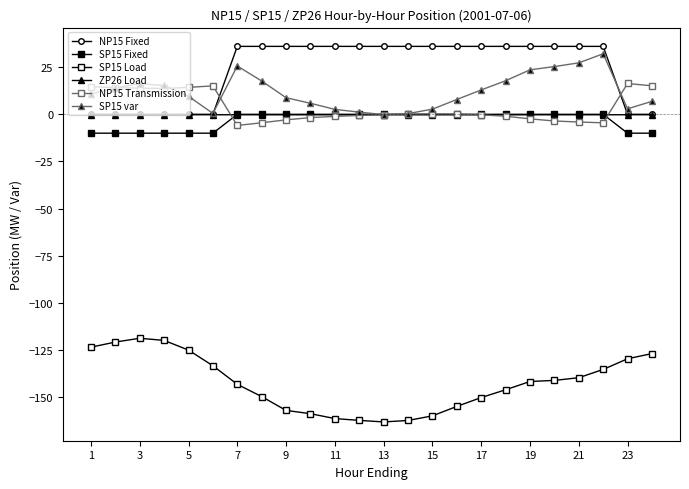

How many series are shown in this chart?

6